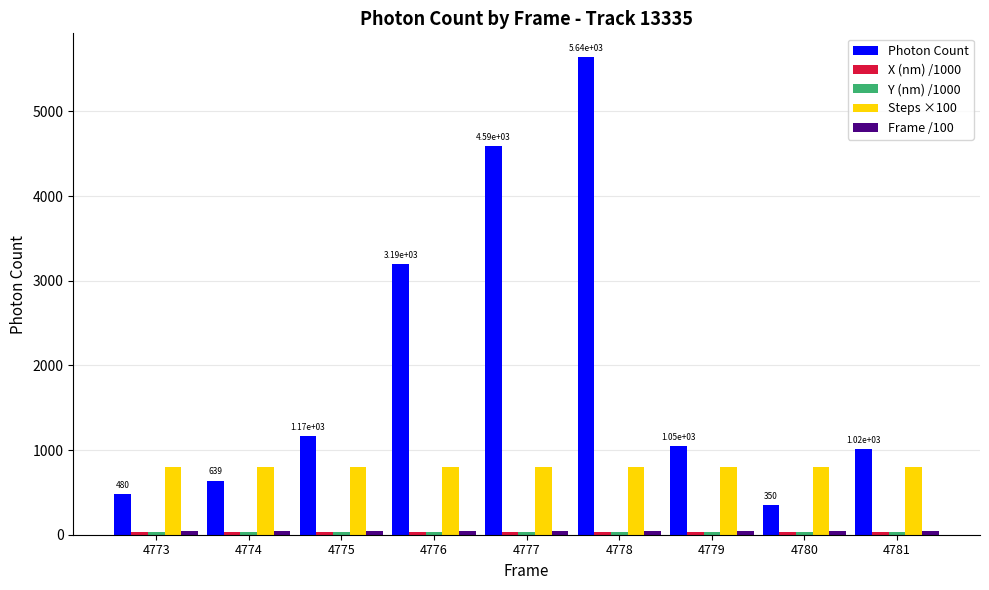

What is the value of the Steps ×100 bar at the 1st from the left?

800.0